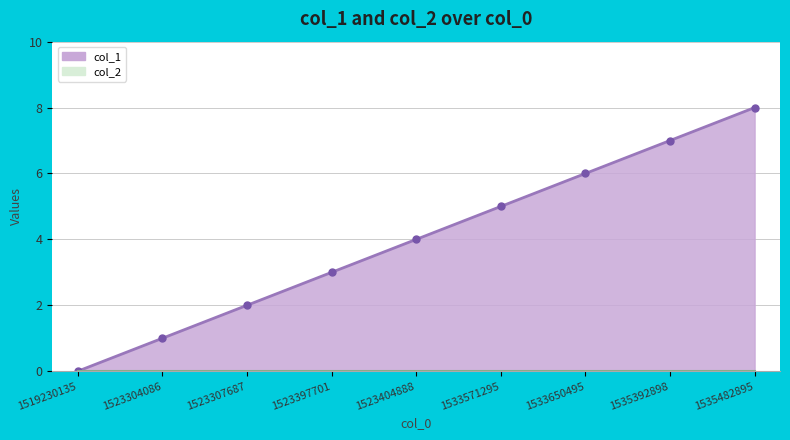

How many lines are shown in the chart?

1